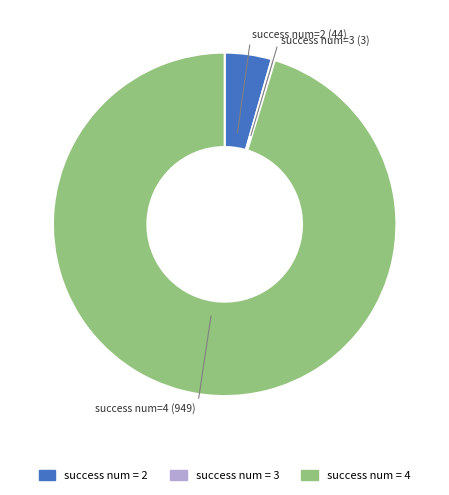

The success num = 4 slice represents 90% of the pie. True or false?

False